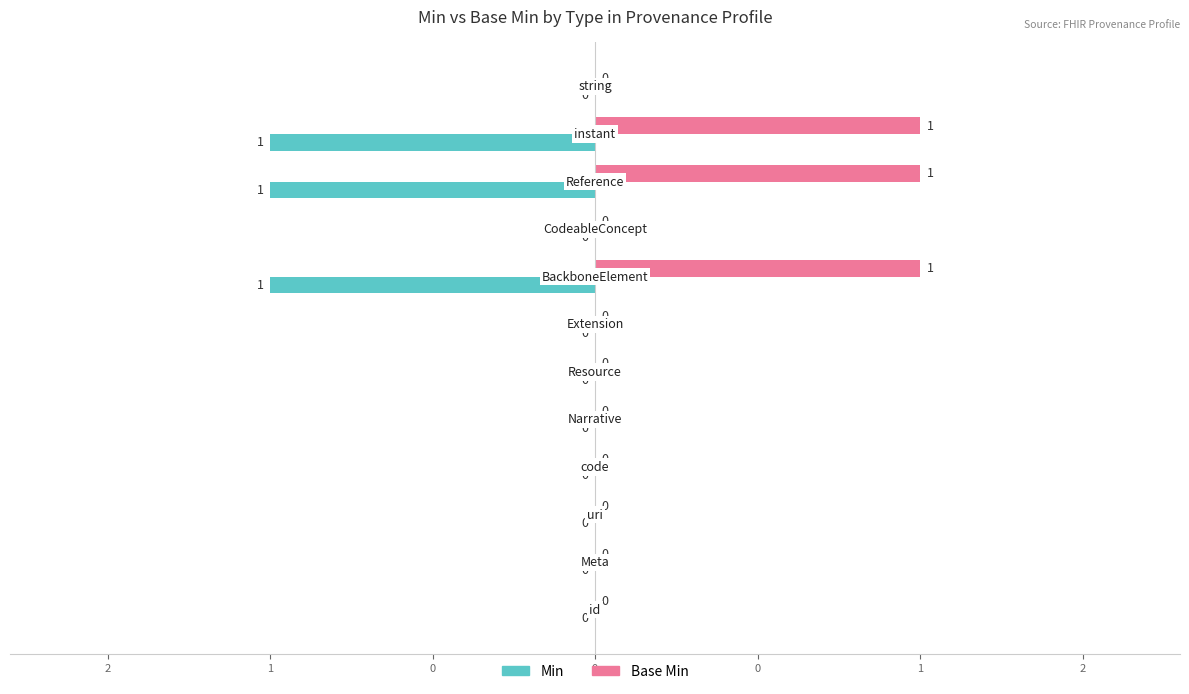

Which series has the widest spread of values?

Min